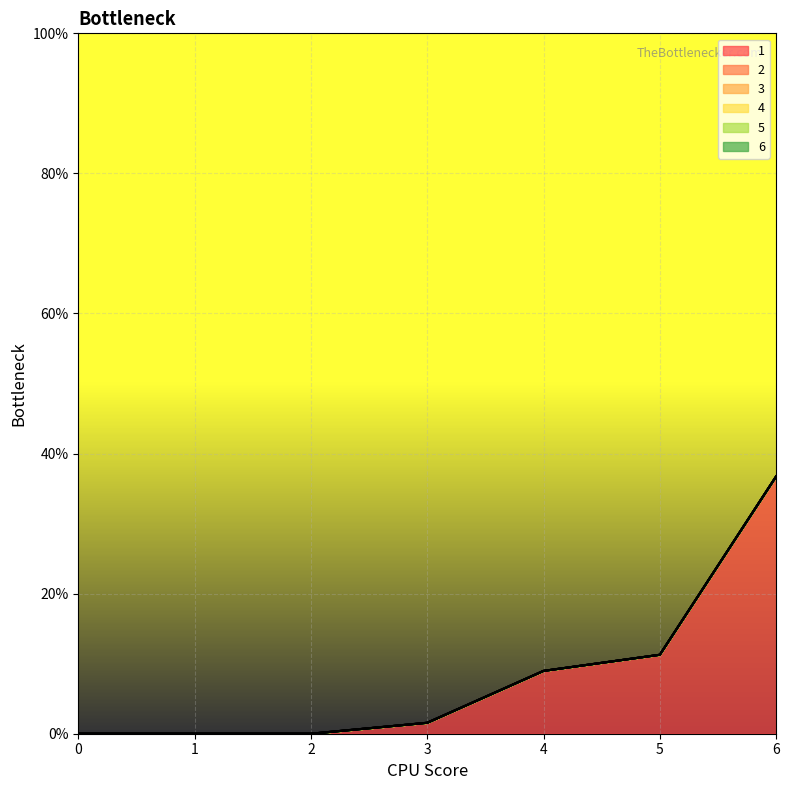

Count the number of data series in this chart.

6